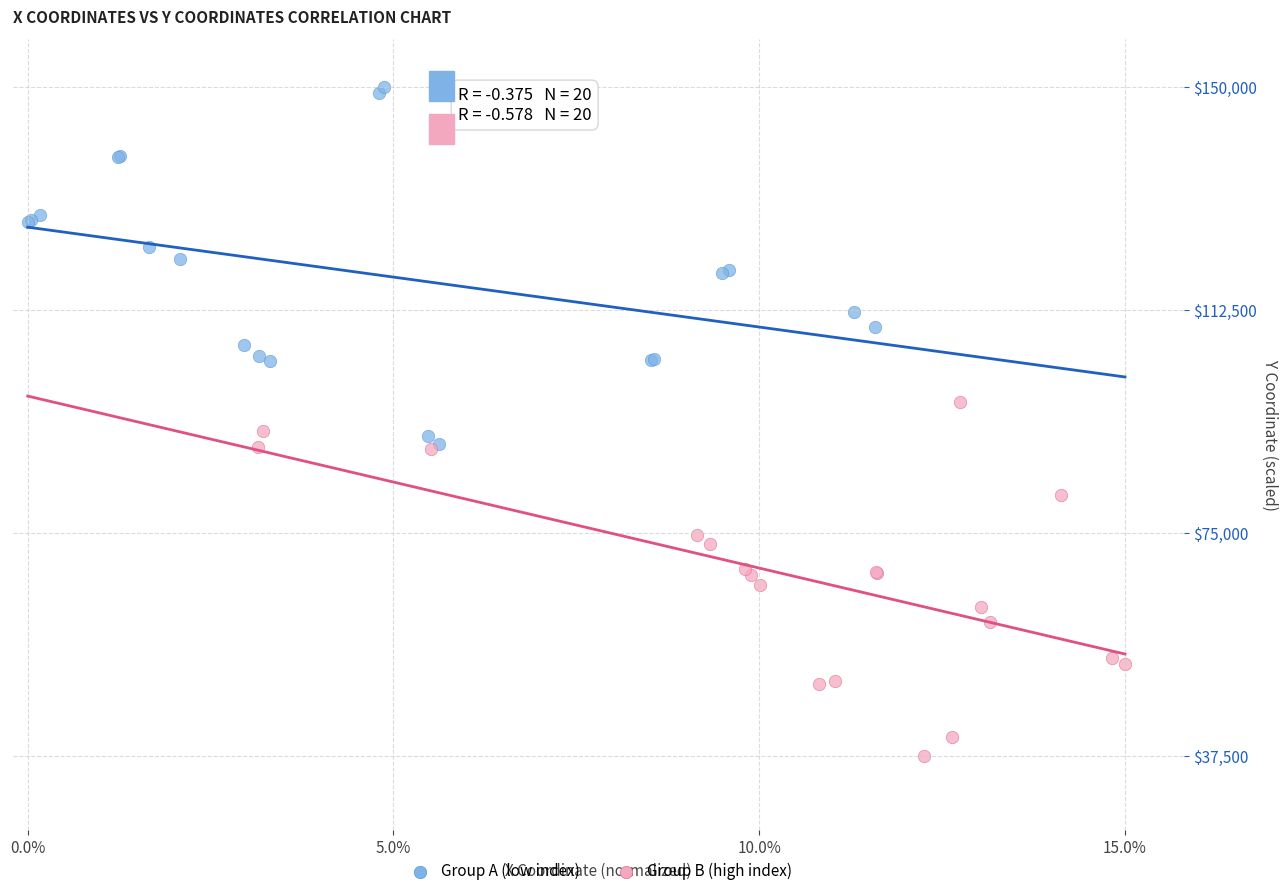

Which series reaches the maximum Y coordinate?

Group A (low index)